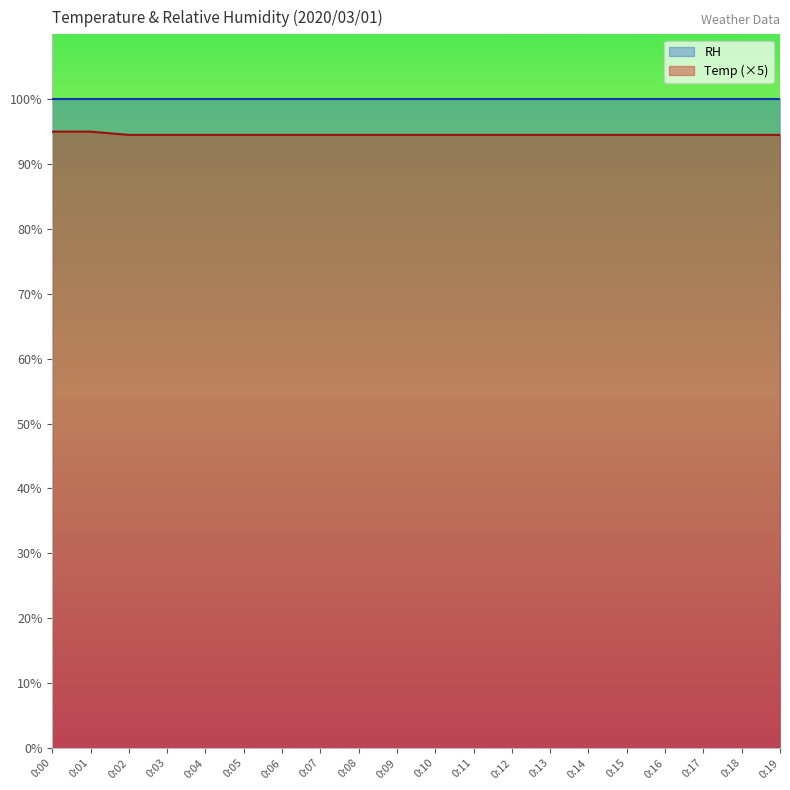

At which label is the value closest to 94?

0:02